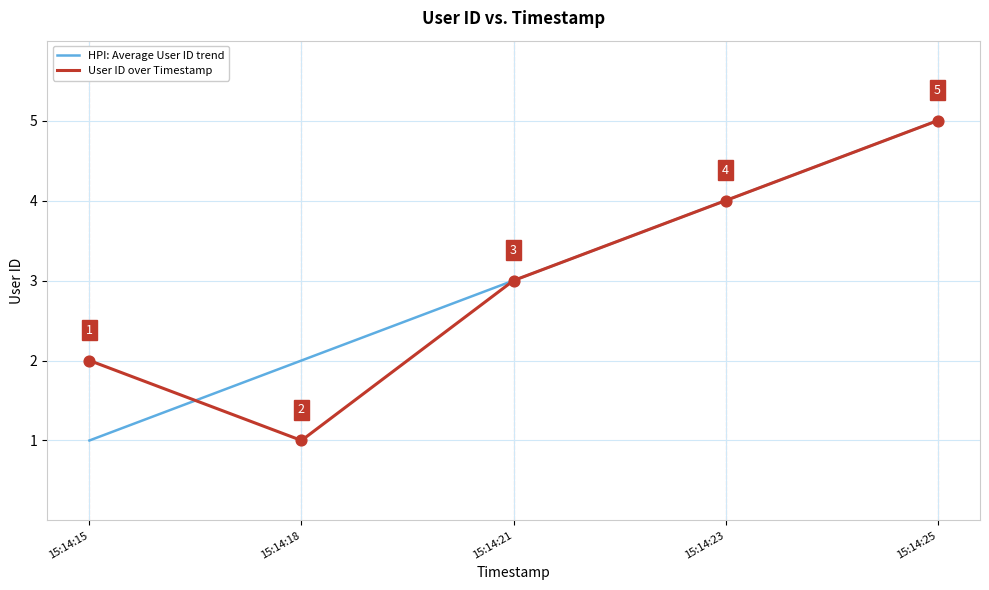

Which series changed the most between 15:14:15 and 15:14:21?

HPI: Average User ID trend